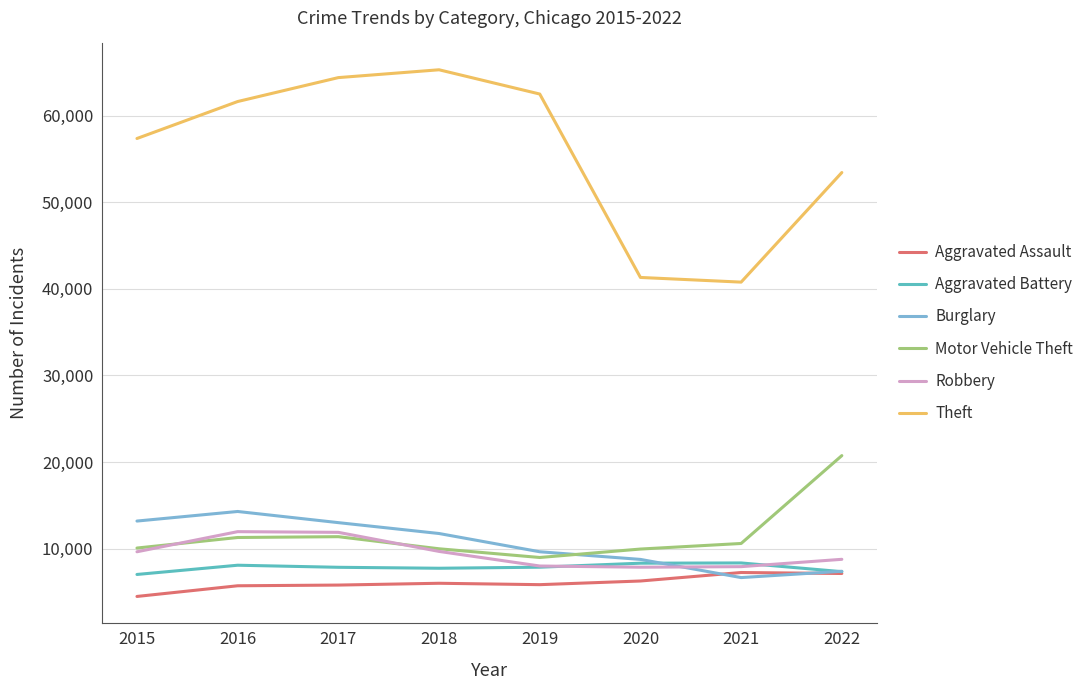

True or false: Theft and Aggravated Assault cross at least once.

False